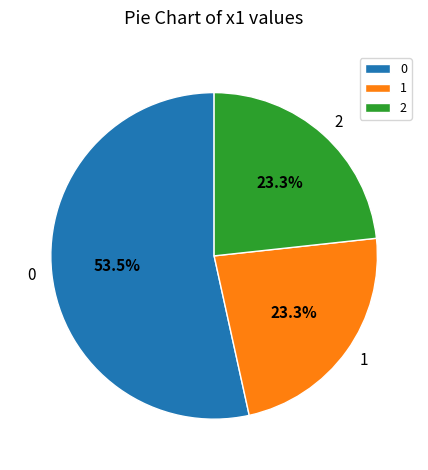

True or false: 1 accounts for 23% of the total.

True